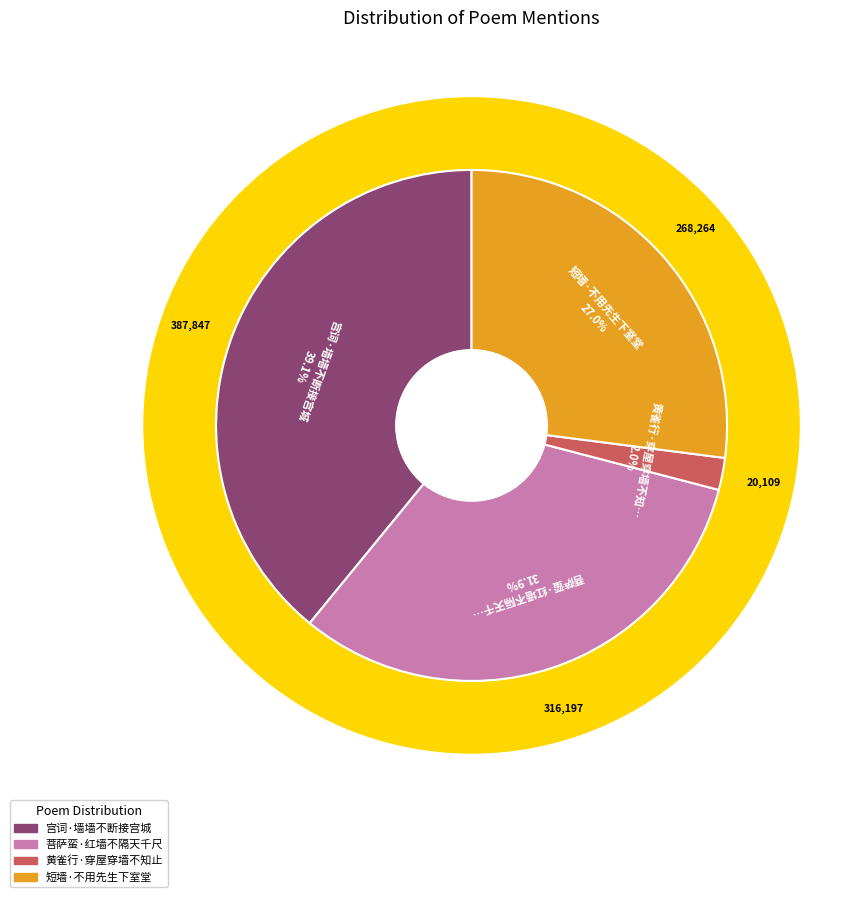

Is there a majority slice in this chart?

No